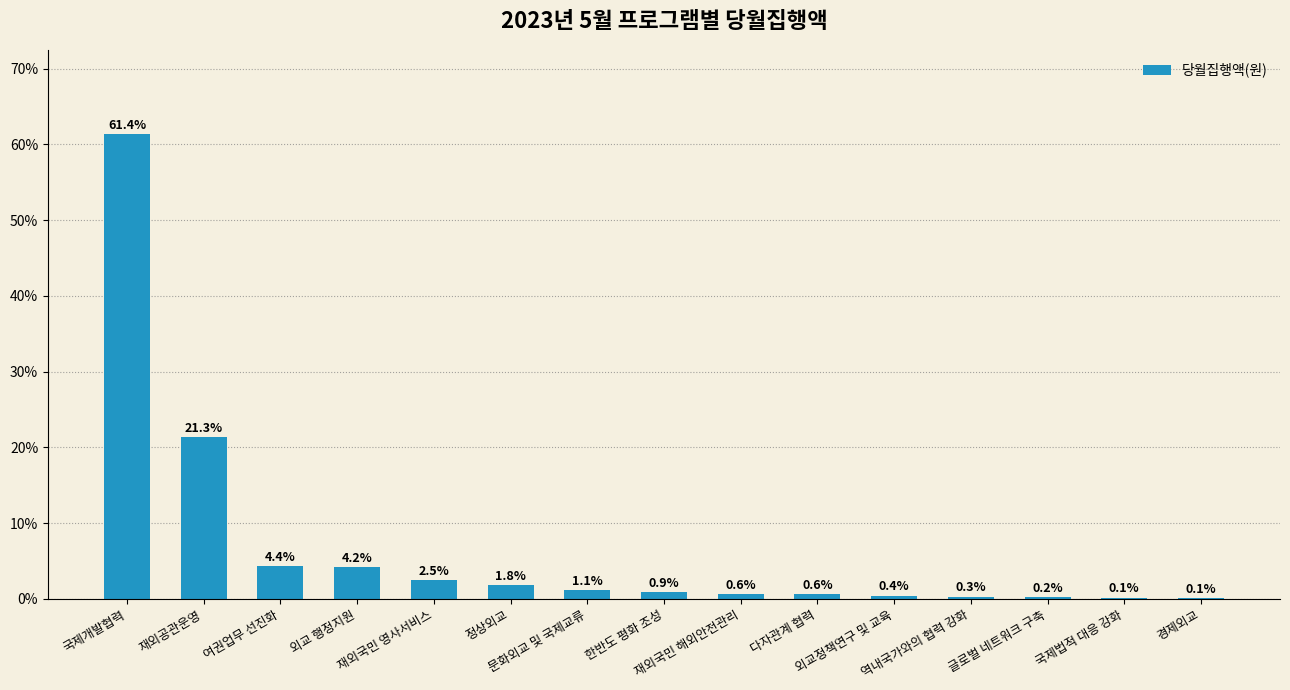

What is the greatest value displayed?

61.4